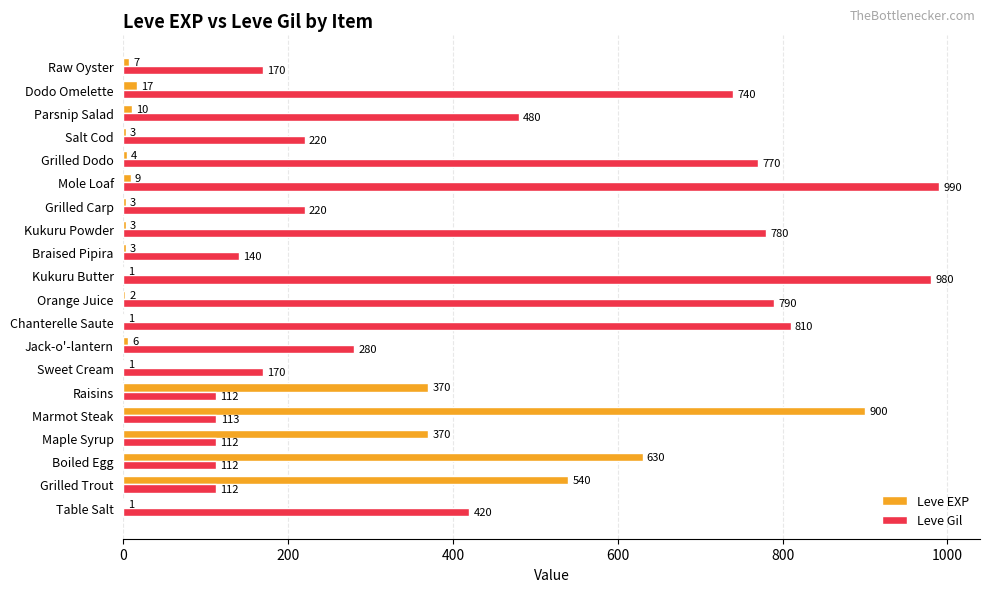

What are all the series names shown in the legend?

Leve EXP, Leve Gil